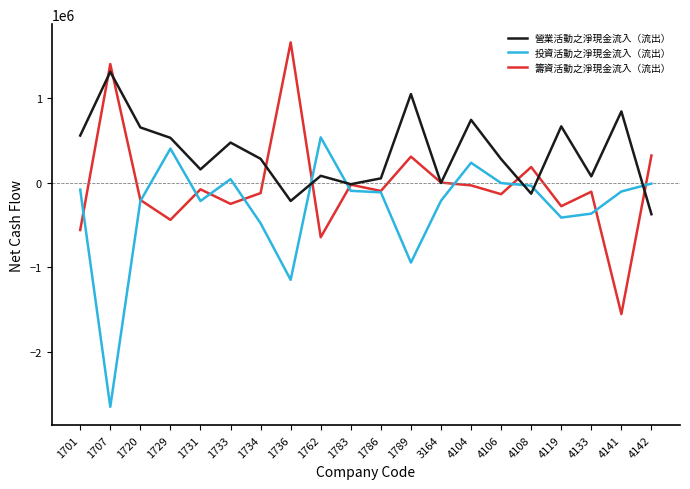

What is the difference between the highest and lowest values at 1734?

760822